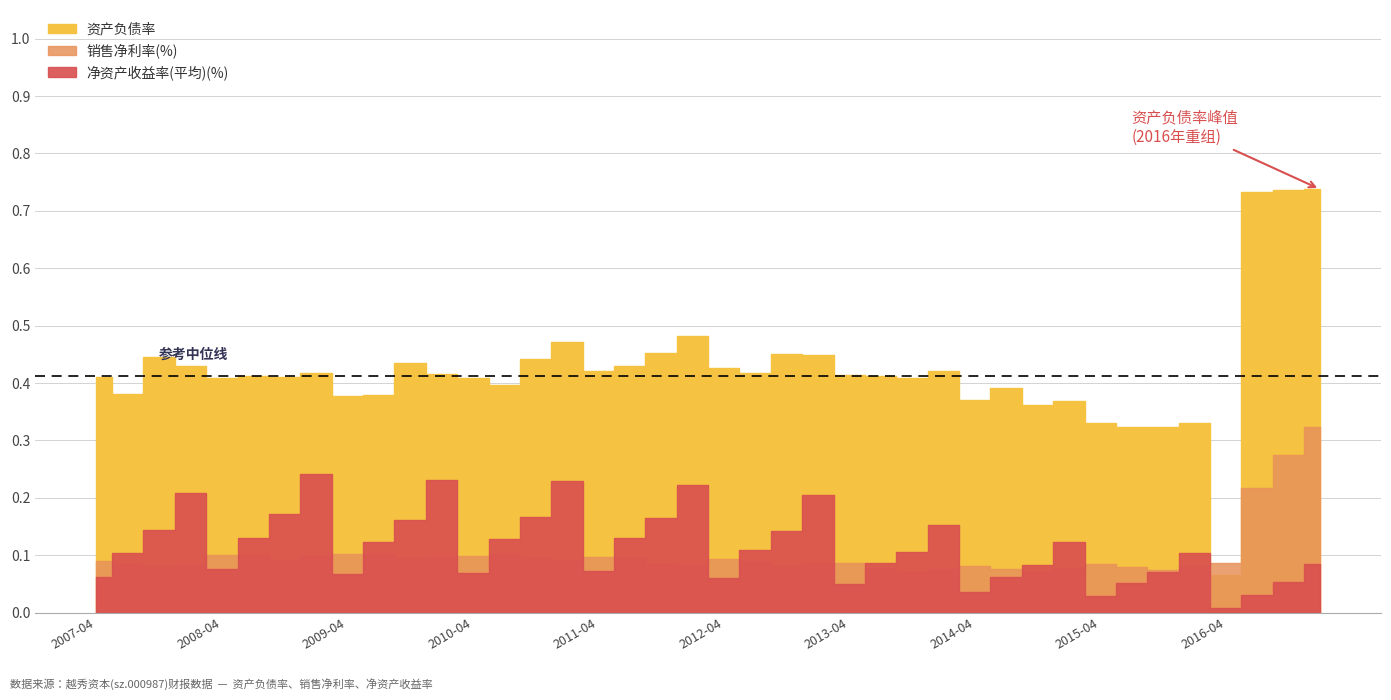

What position from the right is 2015-08-12?

7